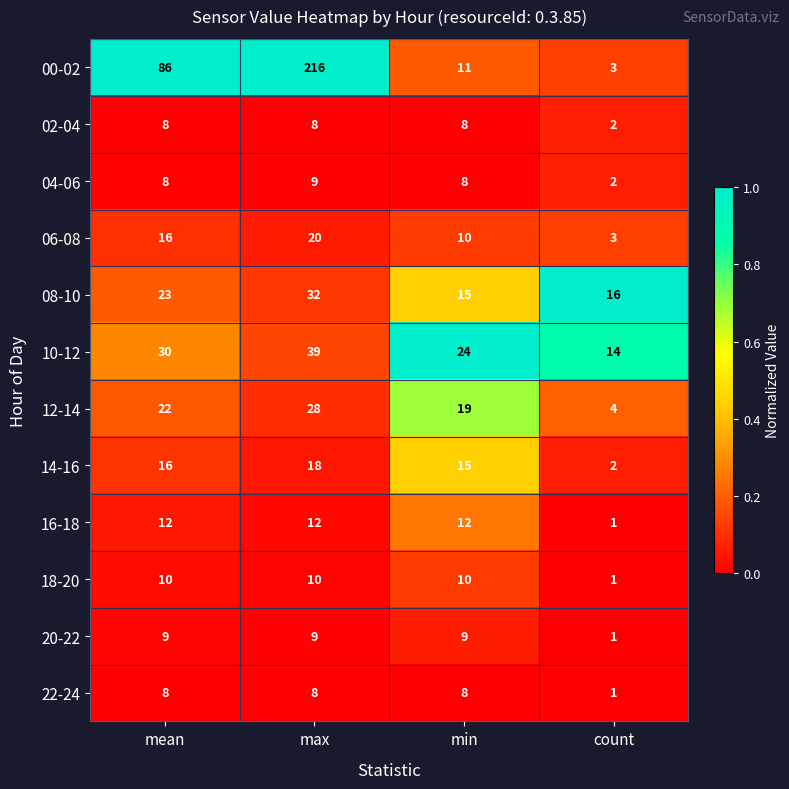

Is it true that 12-14 equals 22 at mean?

True